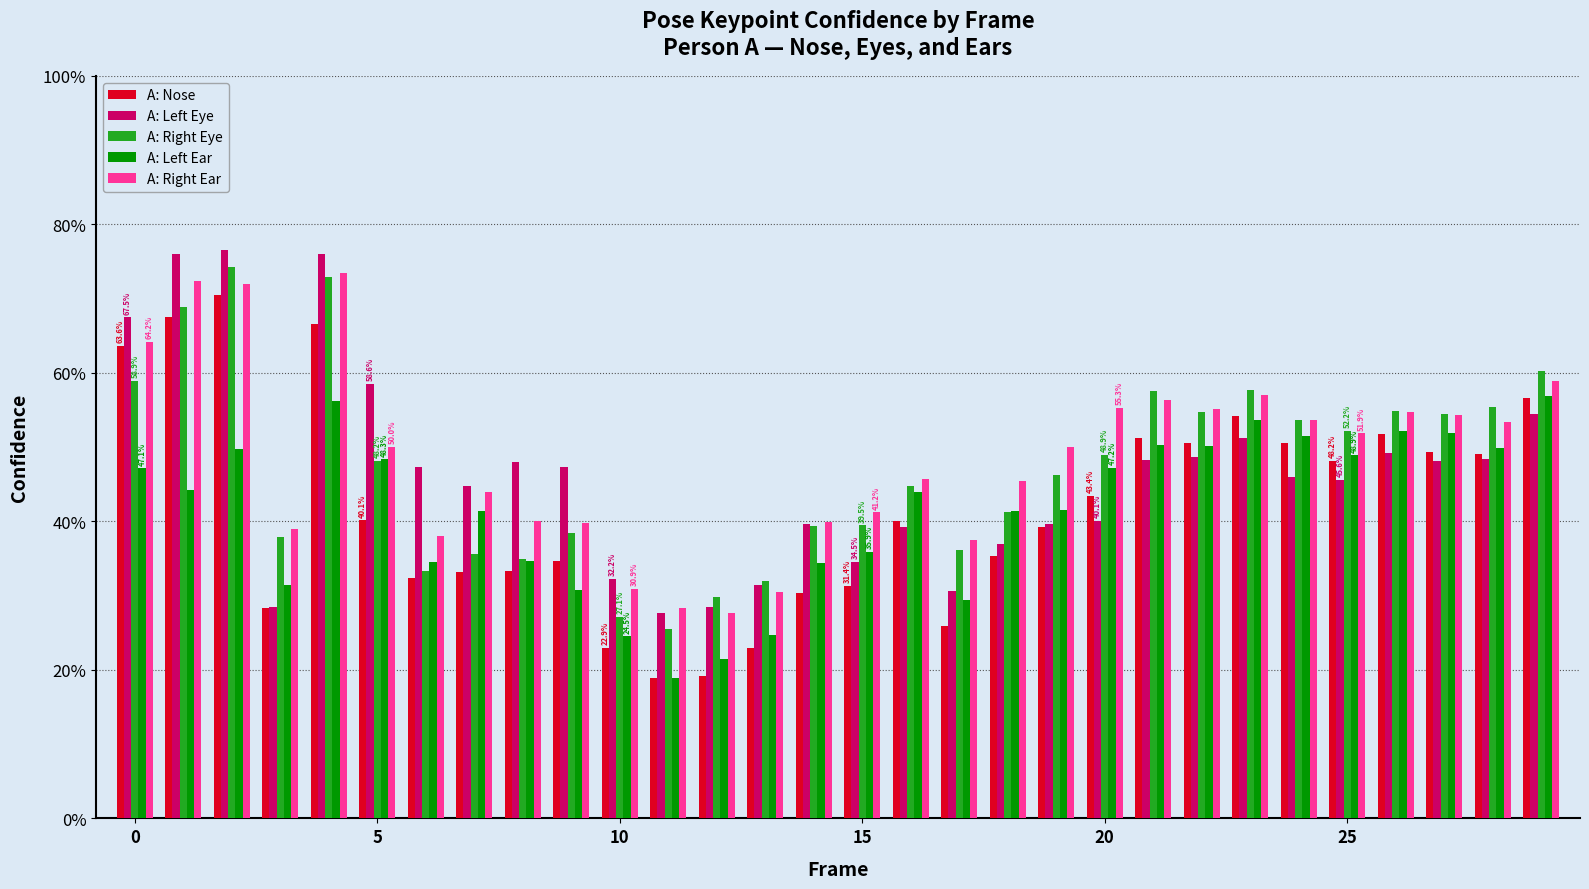

Does the chart contain any negative values?

No